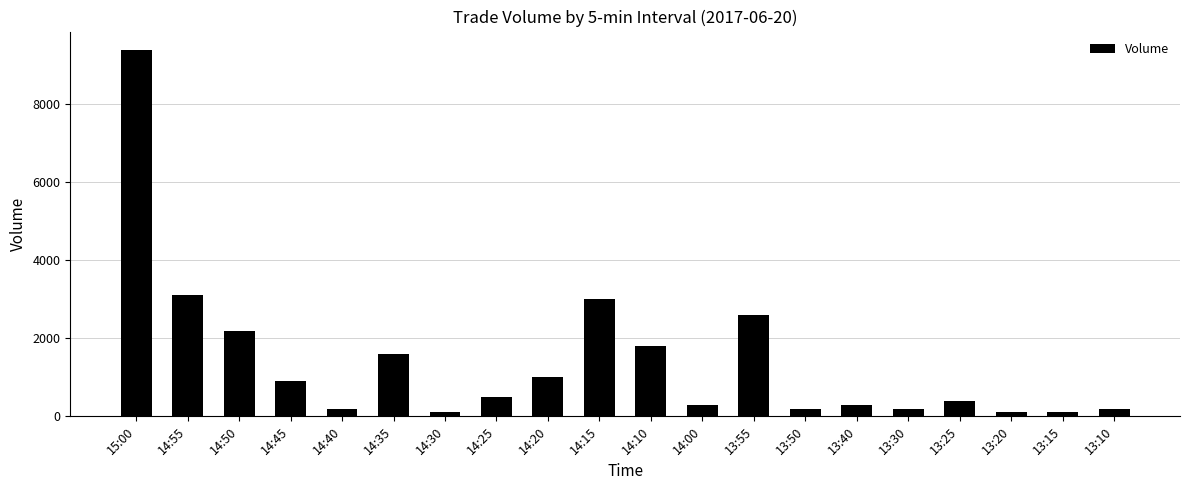

Which category has the highest value across all series?

15:00